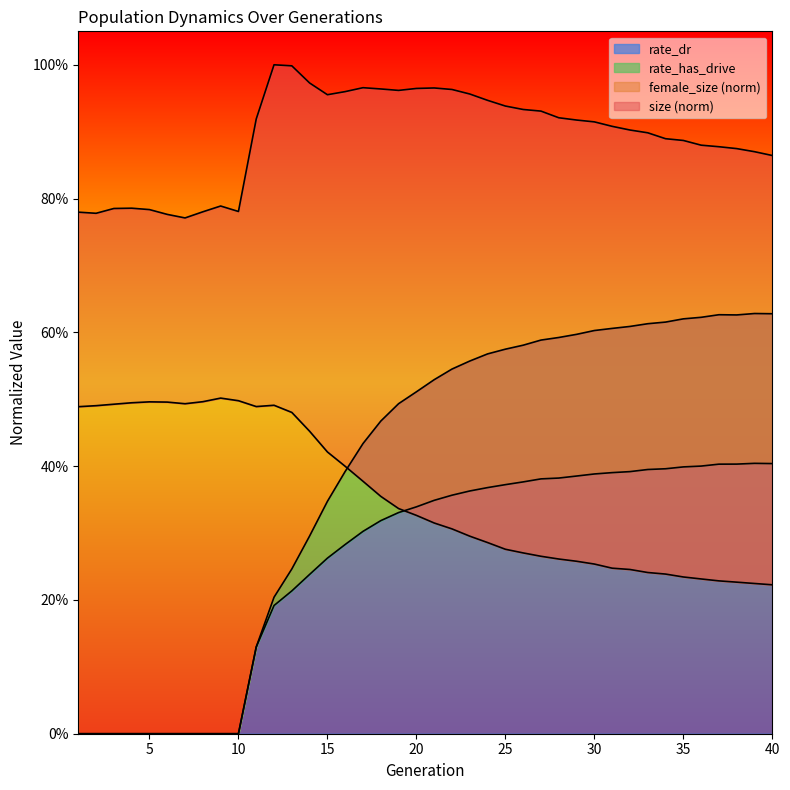

What is the maximum value for rate_dr?

0.4